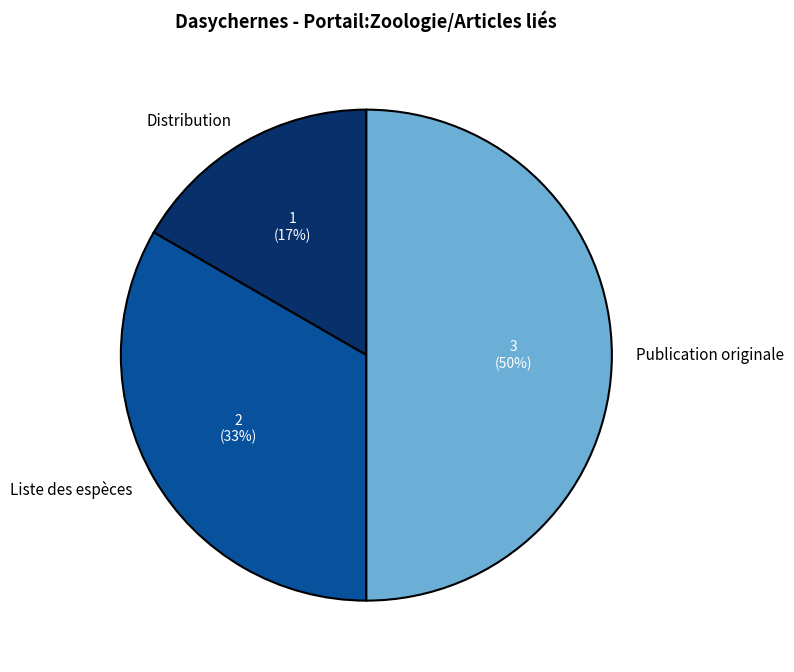

True or false: Distribution accounts for 22% of the total.

False